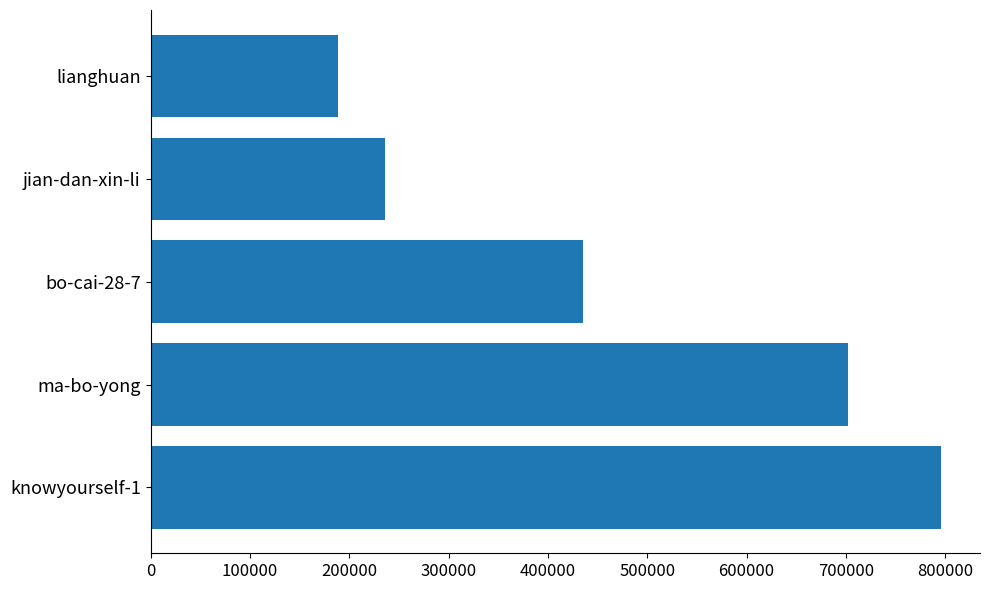

What is the change in value from ma-bo-yong to lianghuan?

-513187